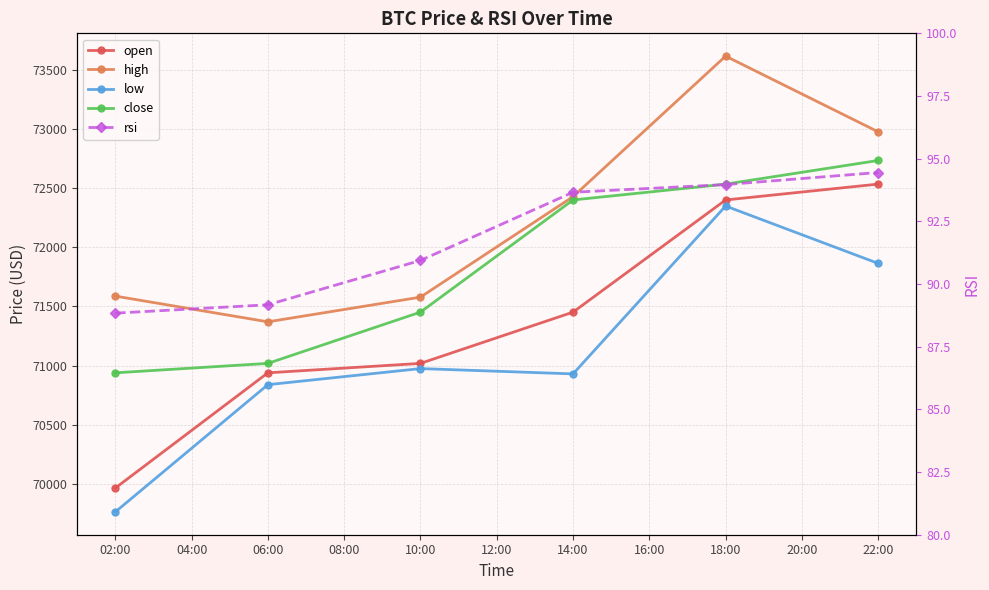

Reading left to right, extract all data points from this chart.

open: 69962.2	70938.1	71018.0	71452.0	72402.0	72536.4
high: 71587.9	71370.0	71578.9	72430.0	73620.1	72978.9
low: 69760.0	70837.8	70974.0	70929.0	72350.7	71864.6
close: 70938.1	71018.0	71452.0	72402.0	72536.2	72736.4
rsi: 88.8	89.2	90.9	93.7	94.0	94.4